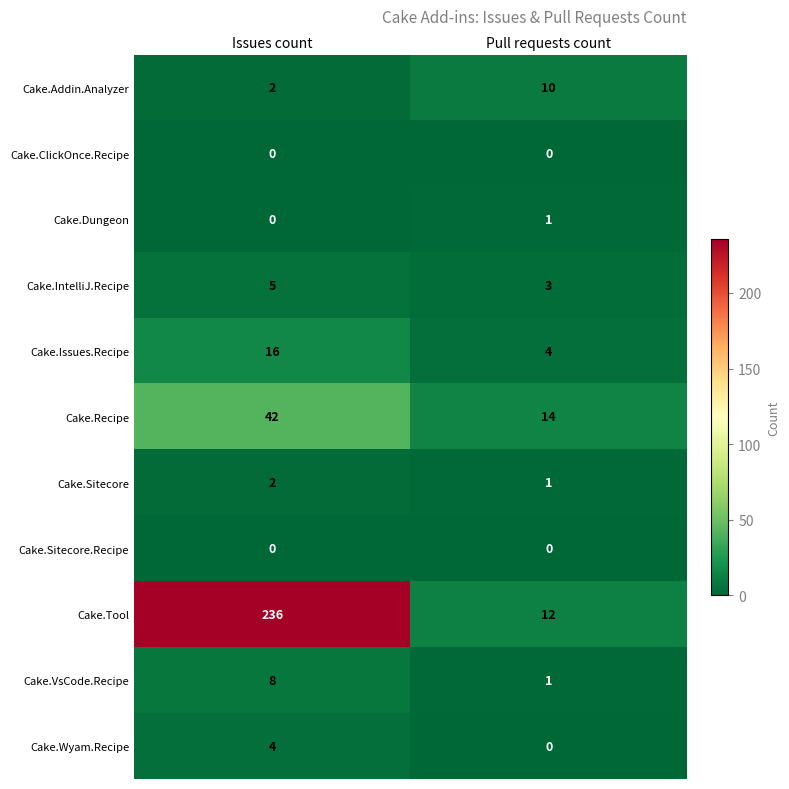

At how many categories does at least one series exceed 25?

1